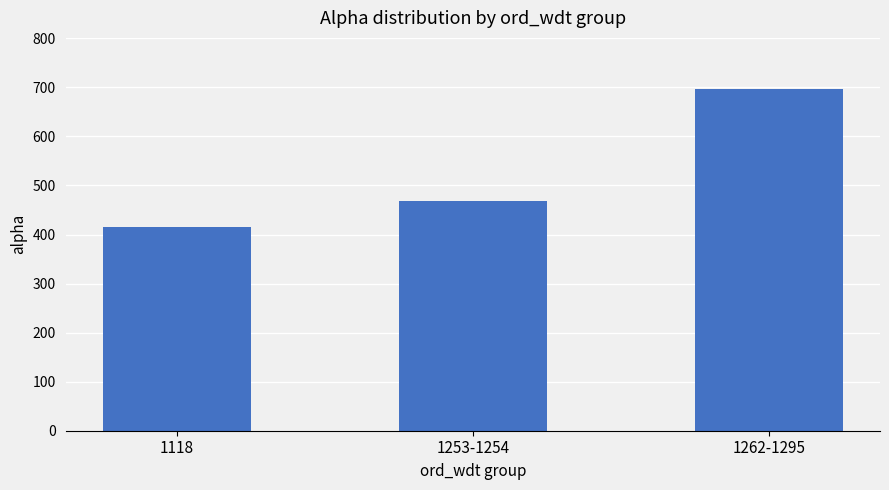

What is the value of the 3rd bar from the left?

696.4